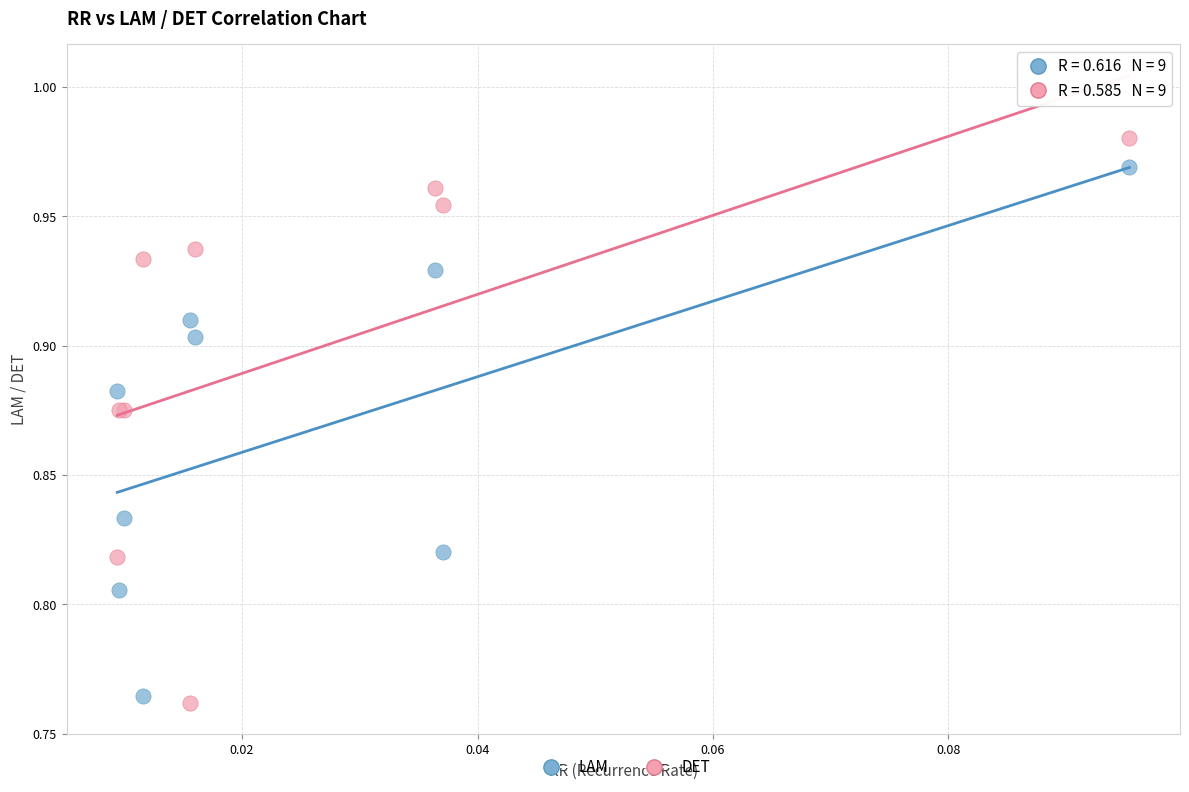

Which series reaches the maximum Y coordinate?

DET